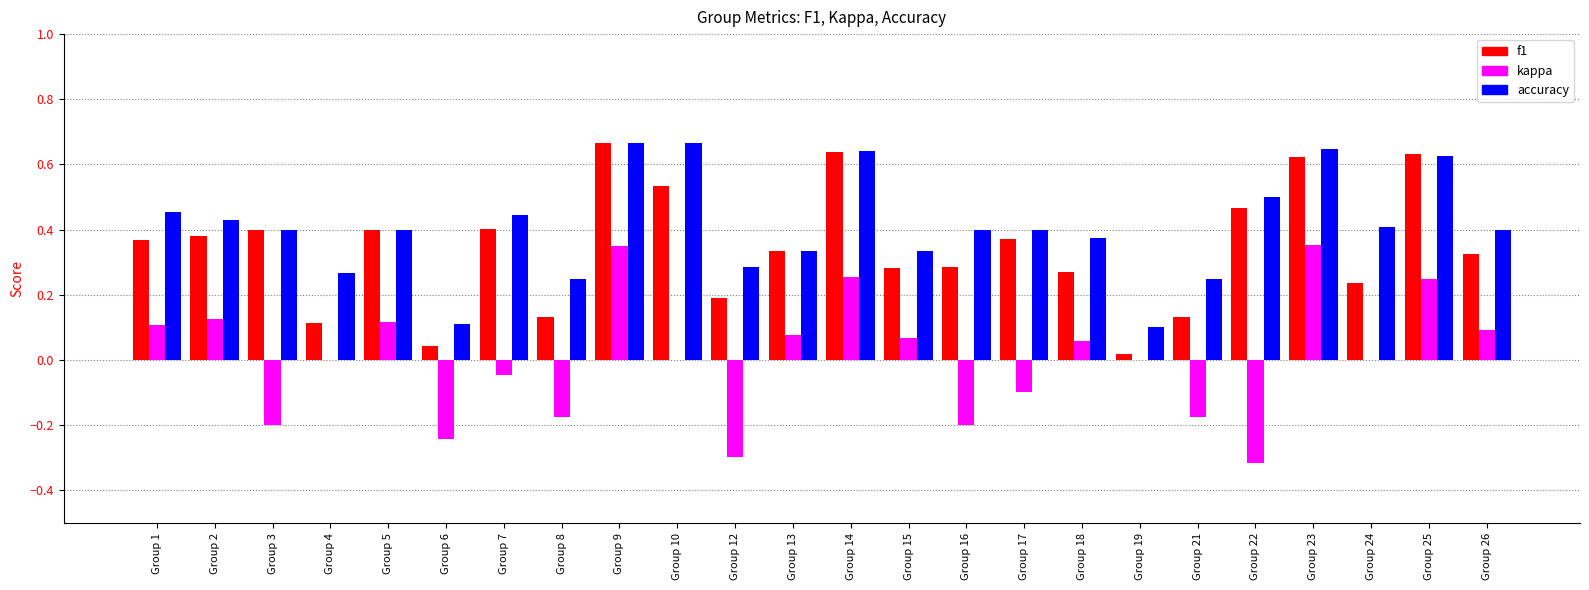

Is it true that kappa equals -0.3 at Group 12?

True